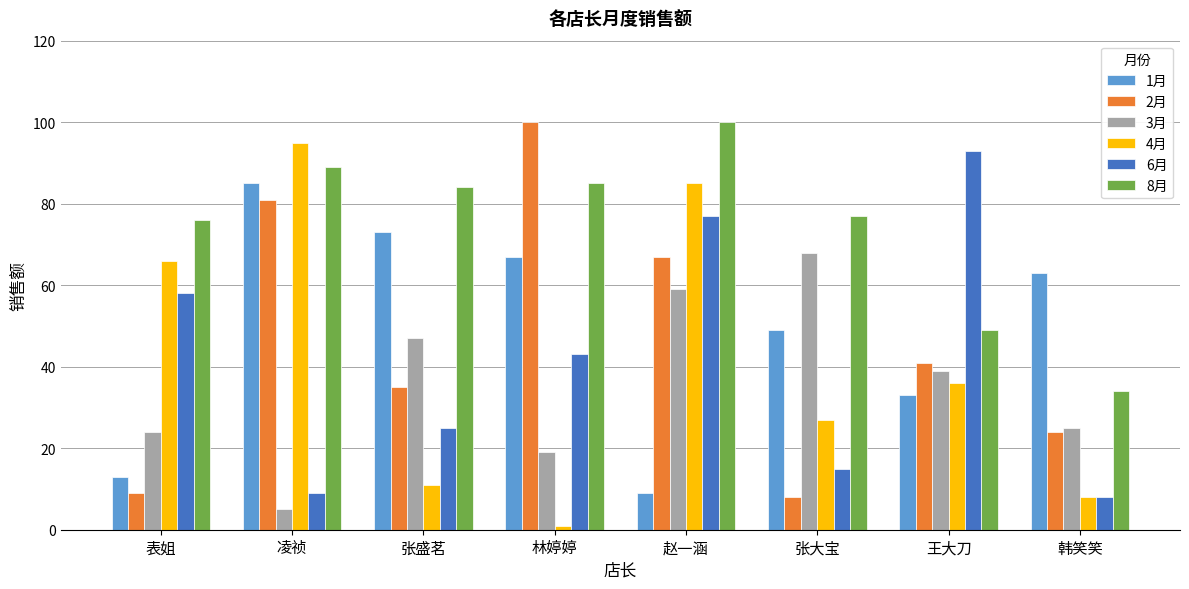

The value of 2月 at 凌祯 is 81. True or false?

True